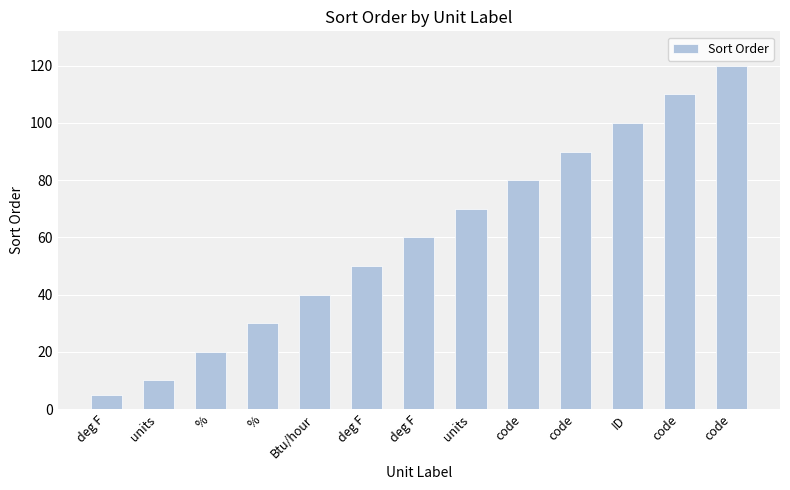

True or false: the data shows 50 at deg F.

True